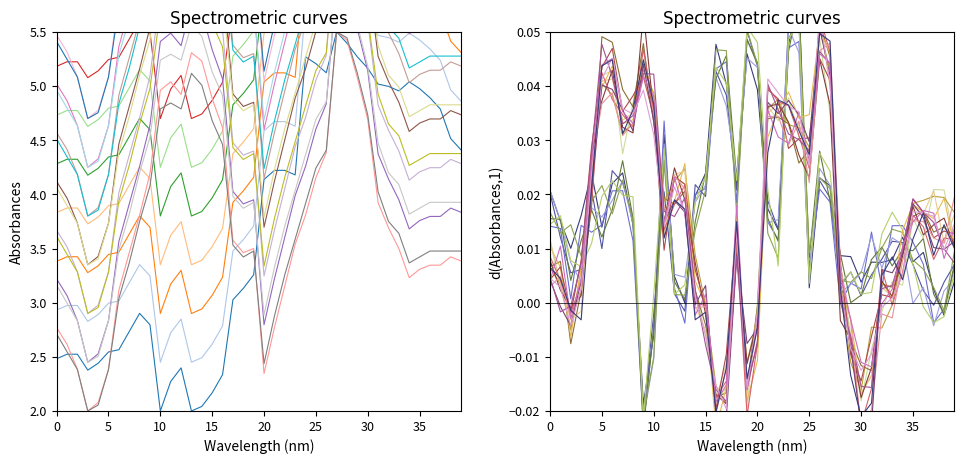

Is it true that d(col_4)_line0 equals -0.0 at 10?

True